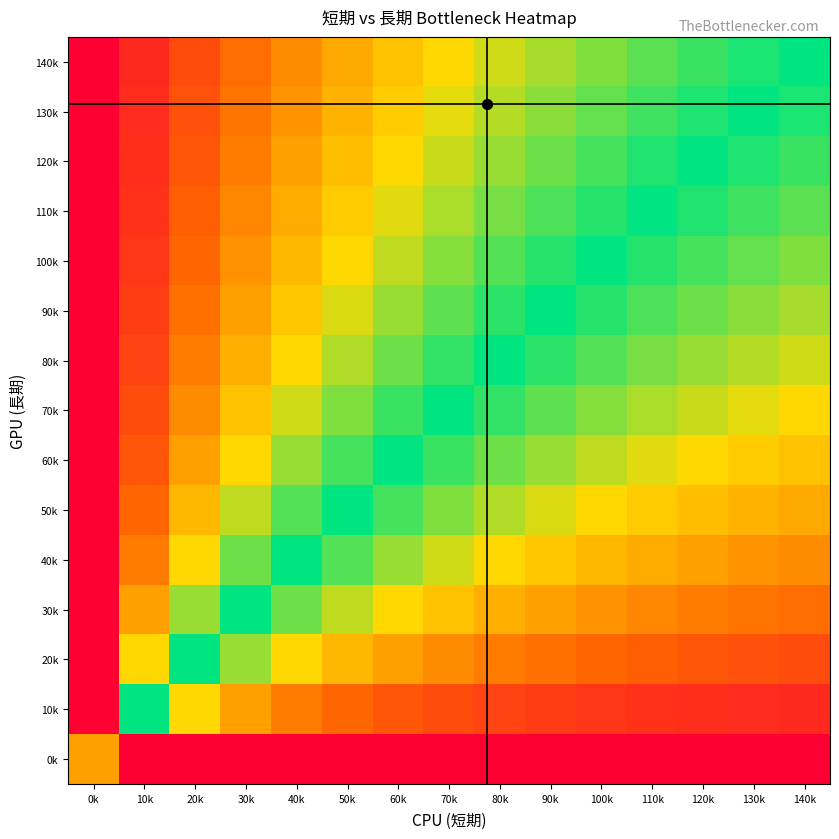

Reading left to right, list all the values displayed in this chart.

0k: 0k=0.5	10k=0.0	20k=0.0	30k=0.0	40k=0.0	50k=0.0	60k=0.0	70k=0.0	80k=0.0	90k=0.0	100k=0.0	110k=0.0	120k=0.0	130k=0.0	140k=0.0
10k: 0k=0.0	10k=1.0	20k=0.7	30k=0.5	40k=0.4	50k=0.3	60k=0.3	70k=0.2	80k=0.2	90k=0.2	100k=0.2	110k=0.2	120k=0.2	130k=0.1	140k=0.1
20k: 0k=0.0	10k=0.7	20k=1.0	30k=0.8	40k=0.7	50k=0.6	60k=0.5	70k=0.4	80k=0.4	90k=0.4	100k=0.3	110k=0.3	120k=0.3	130k=0.3	140k=0.2
30k: 0k=0.0	10k=0.5	20k=0.8	30k=1.0	40k=0.9	50k=0.8	60k=0.7	70k=0.6	80k=0.5	90k=0.5	100k=0.5	110k=0.4	120k=0.4	130k=0.4	140k=0.4
40k: 0k=0.0	10k=0.4	20k=0.7	30k=0.9	40k=1.0	50k=0.9	60k=0.8	70k=0.7	80k=0.7	90k=0.6	100k=0.6	110k=0.5	120k=0.5	130k=0.5	140k=0.4
50k: 0k=0.0	10k=0.3	20k=0.6	30k=0.8	40k=0.9	50k=1.0	60k=0.9	70k=0.8	80k=0.8	90k=0.7	100k=0.7	110k=0.6	120k=0.6	130k=0.6	140k=0.5
60k: 0k=0.0	10k=0.3	20k=0.5	30k=0.7	40k=0.8	50k=0.9	60k=1.0	70k=0.9	80k=0.9	90k=0.8	100k=0.8	110k=0.7	120k=0.7	130k=0.6	140k=0.6
70k: 0k=0.0	10k=0.2	20k=0.4	30k=0.6	40k=0.7	50k=0.8	60k=0.9	70k=1.0	80k=0.9	90k=0.9	100k=0.8	110k=0.8	120k=0.7	130k=0.7	140k=0.7
80k: 0k=0.0	10k=0.2	20k=0.4	30k=0.5	40k=0.7	50k=0.8	60k=0.9	70k=0.9	80k=1.0	90k=0.9	100k=0.9	110k=0.8	120k=0.8	130k=0.8	140k=0.7
90k: 0k=0.0	10k=0.2	20k=0.4	30k=0.5	40k=0.6	50k=0.7	60k=0.8	70k=0.9	80k=0.9	90k=1.0	100k=0.9	110k=0.9	120k=0.9	130k=0.8	140k=0.8
100k: 0k=0.0	10k=0.2	20k=0.3	30k=0.5	40k=0.6	50k=0.7	60k=0.8	70k=0.8	80k=0.9	90k=0.9	100k=1.0	110k=1.0	120k=0.9	130k=0.9	140k=0.8
110k: 0k=0.0	10k=0.2	20k=0.3	30k=0.4	40k=0.5	50k=0.6	60k=0.7	70k=0.8	80k=0.8	90k=0.9	100k=1.0	110k=1.0	120k=1.0	130k=0.9	140k=0.9
120k: 0k=0.0	10k=0.2	20k=0.3	30k=0.4	40k=0.5	50k=0.6	60k=0.7	70k=0.7	80k=0.8	90k=0.9	100k=0.9	110k=1.0	120k=1.0	130k=1.0	140k=0.9
130k: 0k=0.0	10k=0.1	20k=0.3	30k=0.4	40k=0.5	50k=0.6	60k=0.6	70k=0.7	80k=0.8	90k=0.8	100k=0.9	110k=0.9	120k=1.0	130k=1.0	140k=1.0
140k: 0k=0.0	10k=0.1	20k=0.2	30k=0.4	40k=0.4	50k=0.5	60k=0.6	70k=0.7	80k=0.7	90k=0.8	100k=0.8	110k=0.9	120k=0.9	130k=1.0	140k=1.0